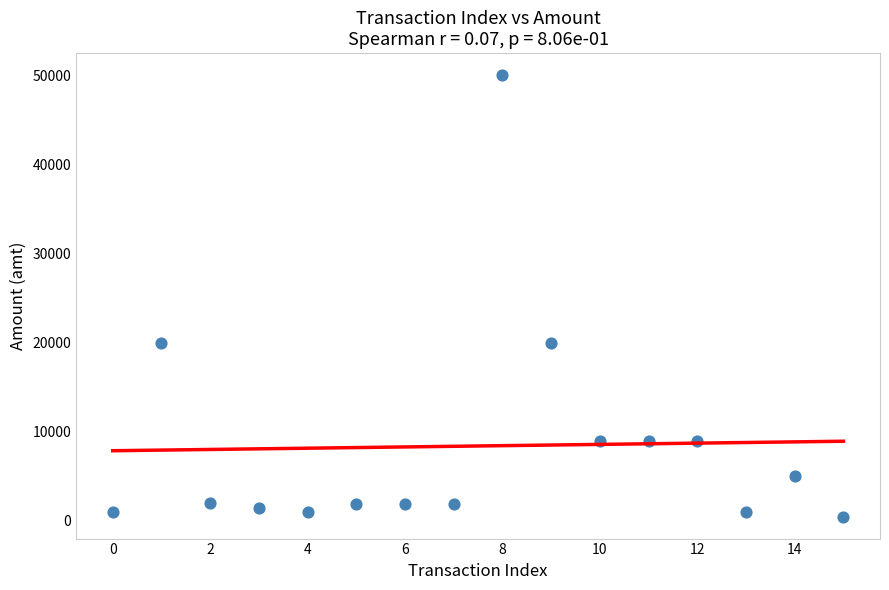

What is the range of Y values (max minus min)?

49550.0